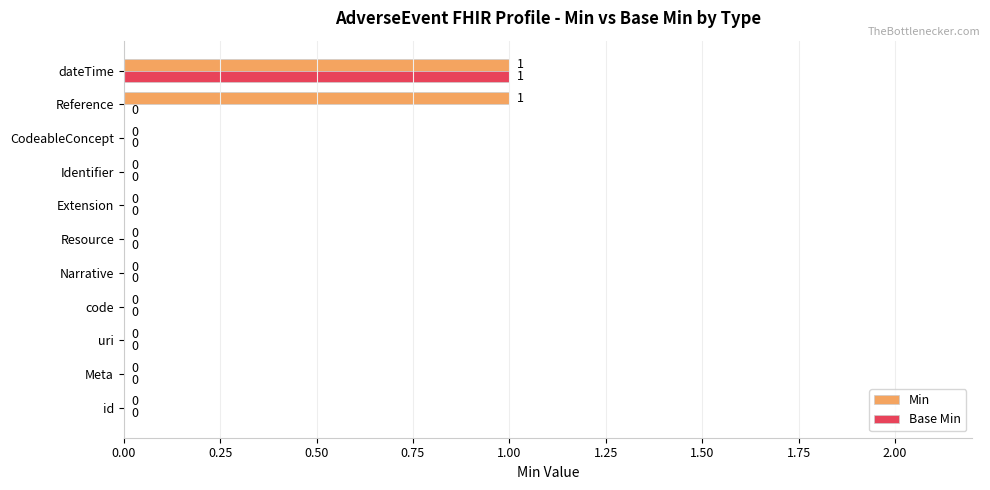

Which series changed the most between id and Reference?

Min